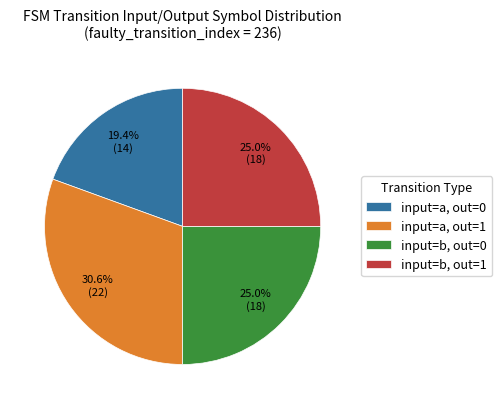

Is there any slice that represents more than half of the pie?

No